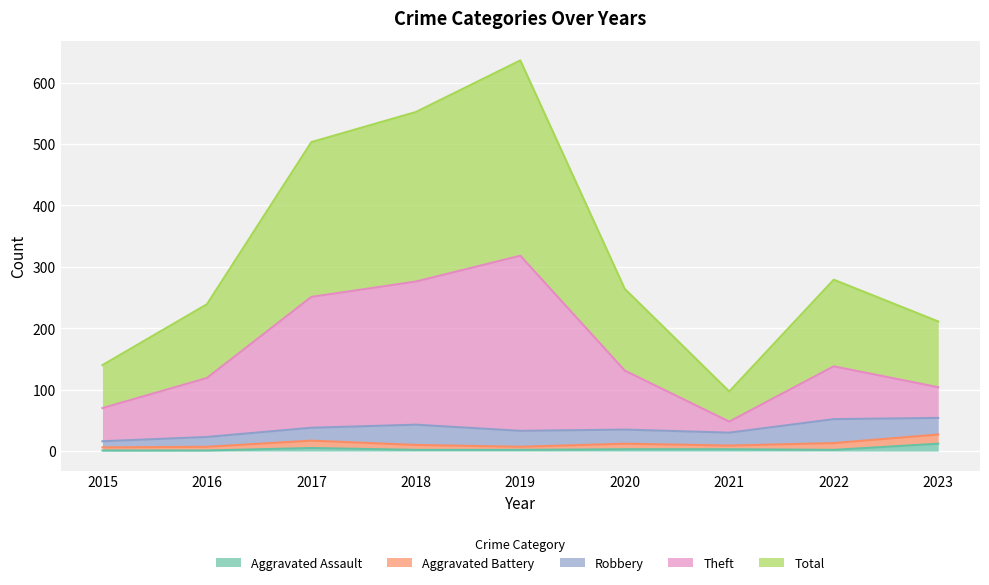

True or false: Theft and Aggravated Assault intersect in this chart.

False